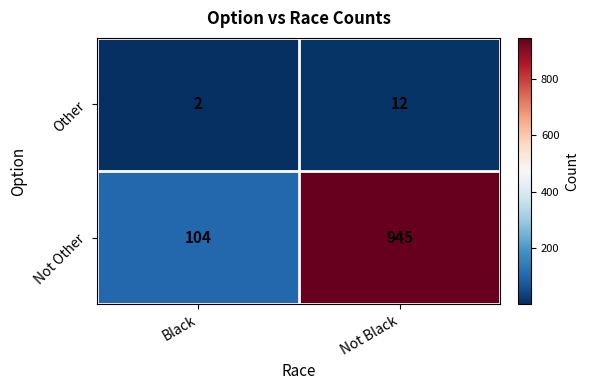

Which label corresponds to the largest value in the chart?

Not Black